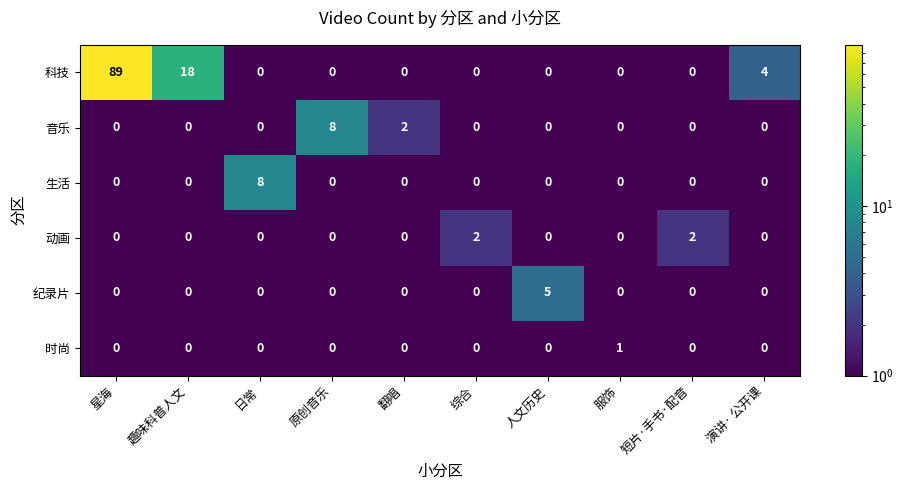

True or false: 生活 has a value of 0 at 演讲· 公开课.

True